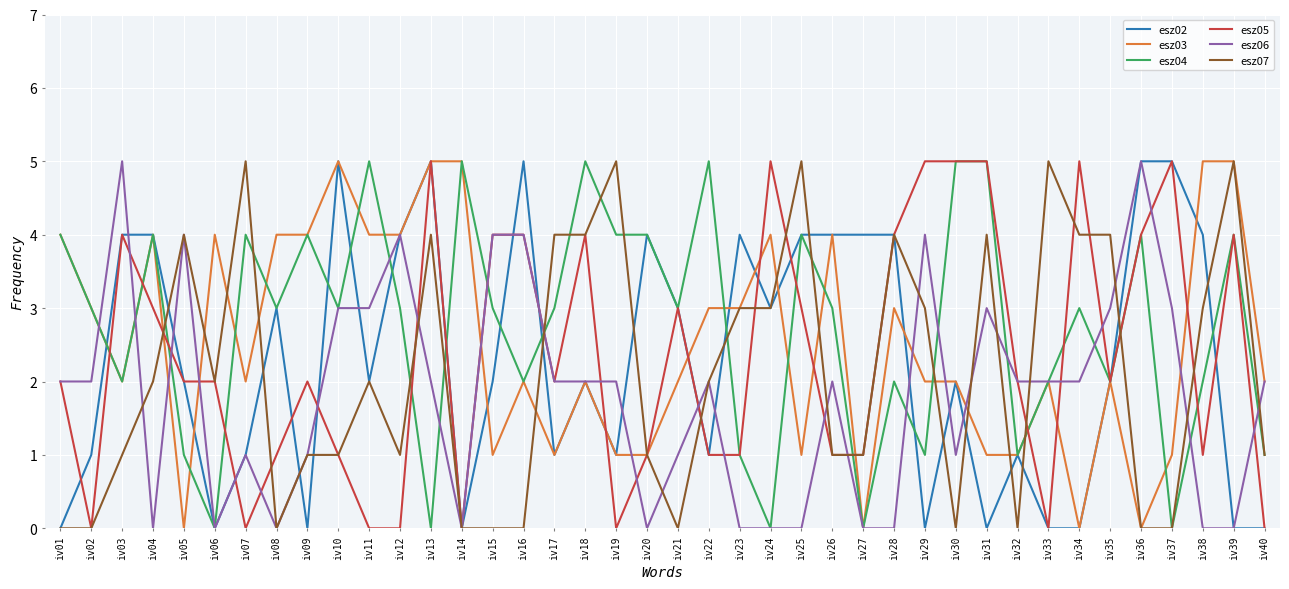

Reading left to right, extract all data points from this chart.

esz02: 0	1	4	4	2	0	1	3	0	5	2	4	5	0	2	5	1	2	1	4	3	1	4	3	4	4	4	4	0	2	0	1	0	0	2	5	5	4	0	0
esz03: 4	3	2	4	0	4	2	4	4	5	4	4	5	5	1	2	1	2	1	1	2	3	3	4	1	4	0	3	2	2	1	1	2	0	2	0	1	5	5	2
esz04: 4	3	2	4	1	0	4	3	4	3	5	3	0	5	3	2	3	5	4	4	3	5	1	0	4	3	0	2	1	5	5	1	2	3	2	4	0	2	4	1
esz05: 2	0	4	3	2	2	0	1	2	1	0	0	5	0	4	4	2	4	0	1	3	1	1	5	3	1	1	4	5	5	5	2	0	5	2	4	5	1	4	0
esz06: 2	2	5	0	4	0	1	0	1	3	3	4	2	0	4	4	2	2	2	0	1	2	0	0	0	2	0	0	4	1	3	2	2	2	3	5	3	0	0	2
esz07: 0	0	1	2	4	2	5	0	1	1	2	1	4	0	0	0	4	4	5	1	0	2	3	3	5	1	1	4	3	0	4	0	5	4	4	0	0	3	5	1